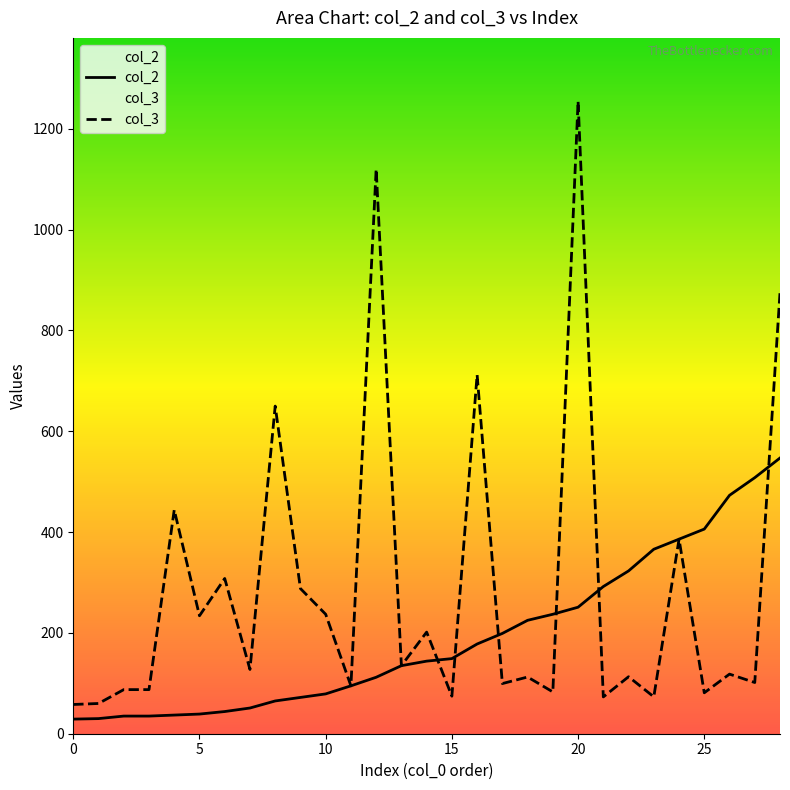

Which series has the largest total across all categories?

col_3